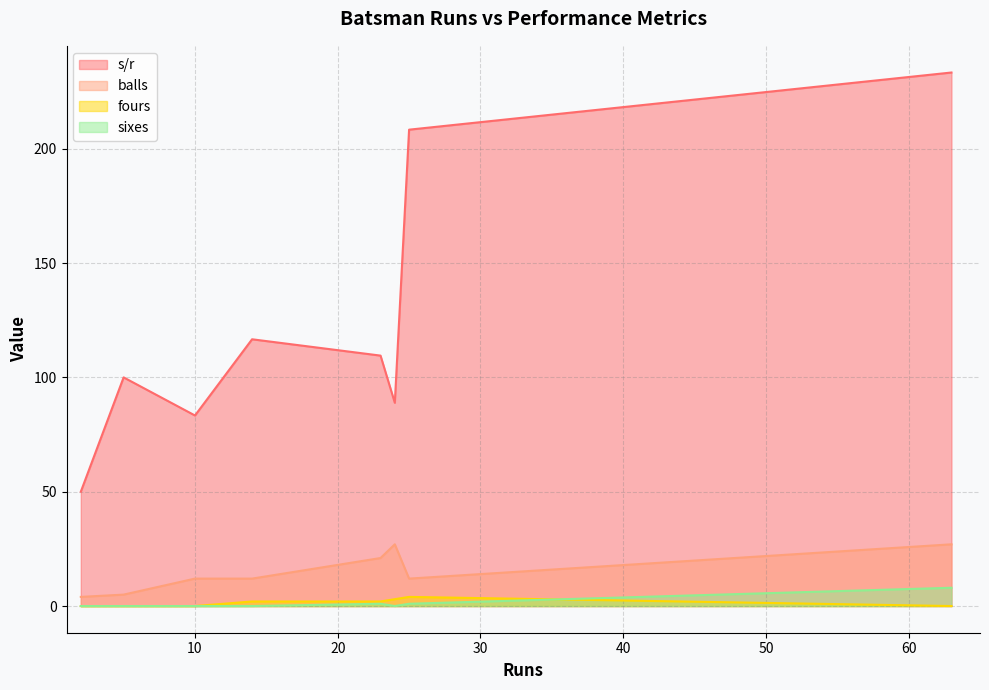

Reading left to right, extract all data points from this chart.

s/r: MD Stoneman=88.9	AJ Finch=208.3	SM Curran=109.5	OJ Pope=116.7	BT Foakes=50.0	WG Jacks=233.3	J Clark=83.3	RS Patel=100.0
balls: MD Stoneman=27.0	AJ Finch=12.0	SM Curran=21.0	OJ Pope=12.0	BT Foakes=4.0	WG Jacks=27.0	J Clark=12.0	RS Patel=5.0
fours: MD Stoneman=3.0	AJ Finch=4.0	SM Curran=2.0	OJ Pope=2.0	BT Foakes=0.0	WG Jacks=0.0	J Clark=0.0	RS Patel=0.0
sixes: MD Stoneman=0.0	AJ Finch=1.0	SM Curran=1.0	OJ Pope=0.0	BT Foakes=0.0	WG Jacks=8.0	J Clark=0.0	RS Patel=0.0